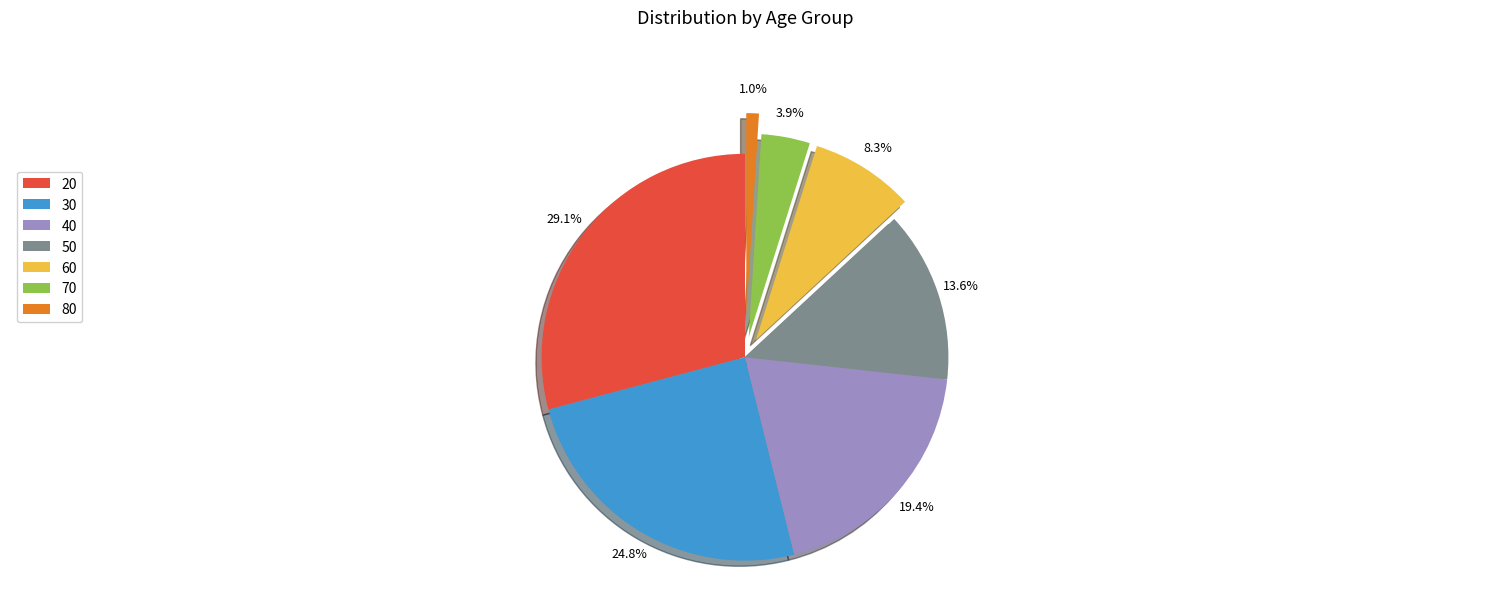

Does any single category account for the majority?

No